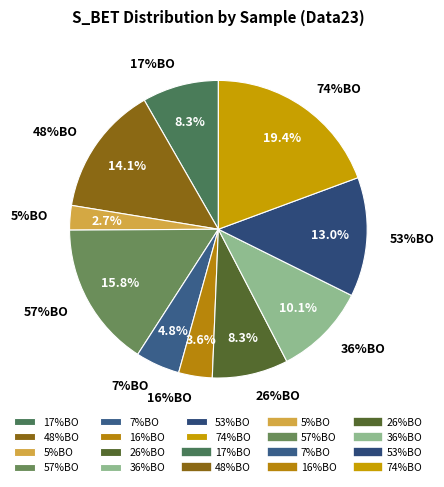

Rank the categories by value from lowest to highest.

5%BO, 16%BO, 7%BO, 26%BO, 17%BO, 36%BO, 53%BO, 48%BO, 57%BO, 74%BO